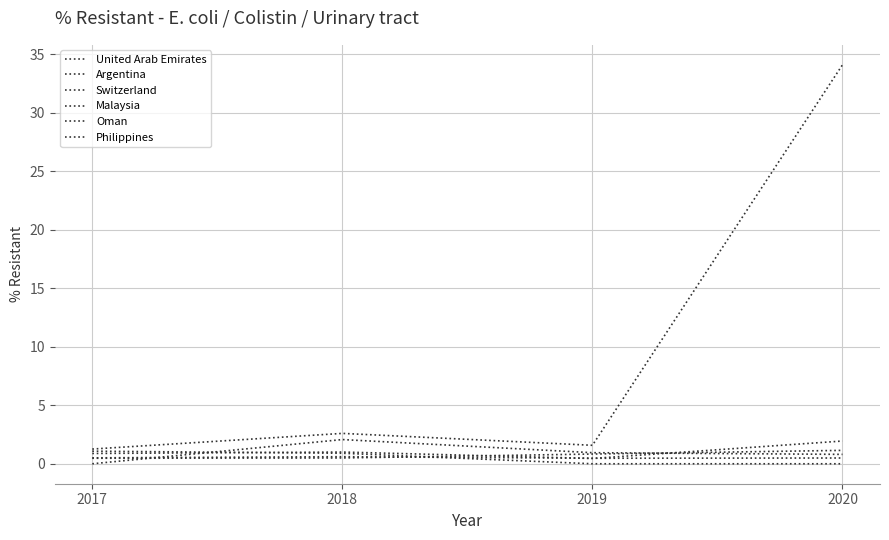

Is the value of Oman at 2018 greater than the value of Philippines at 2019?

Yes